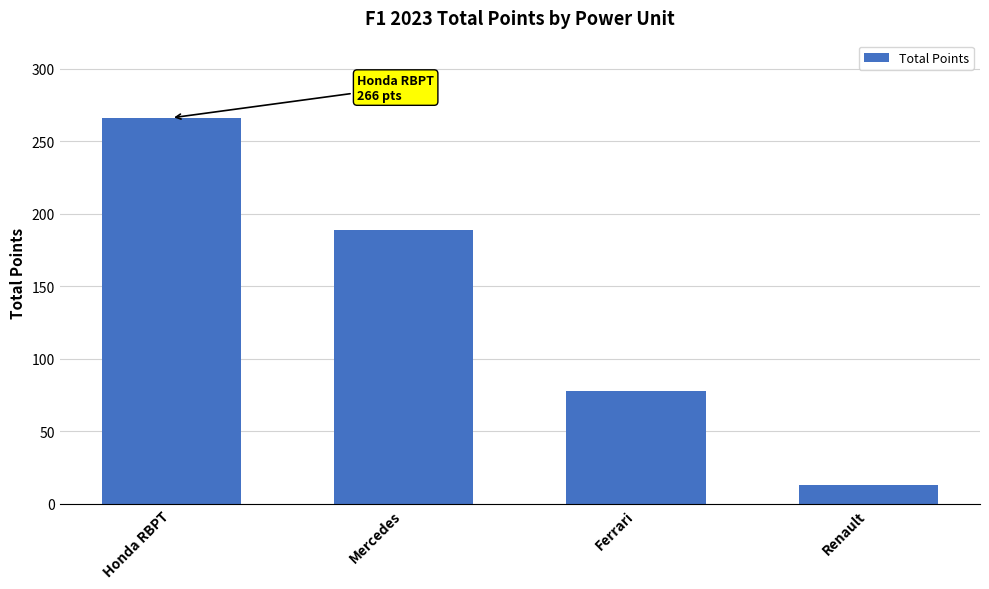

True or false: the data shows 266 at Honda RBPT.

True